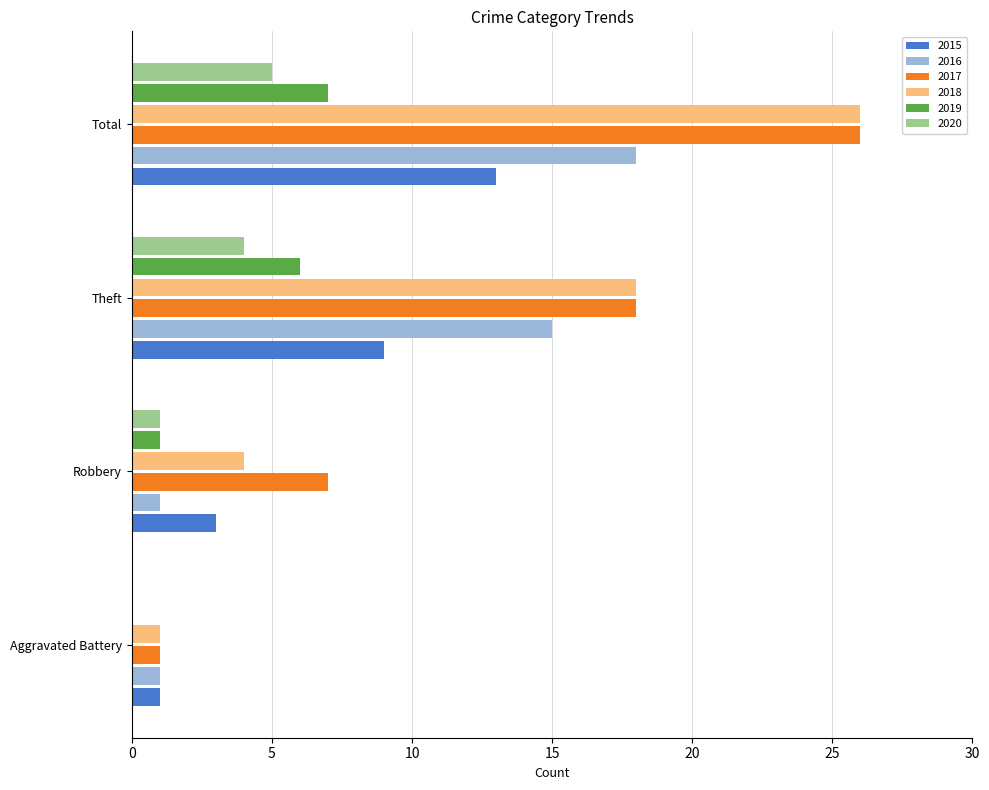

What is the sum of all 2020 values?

10